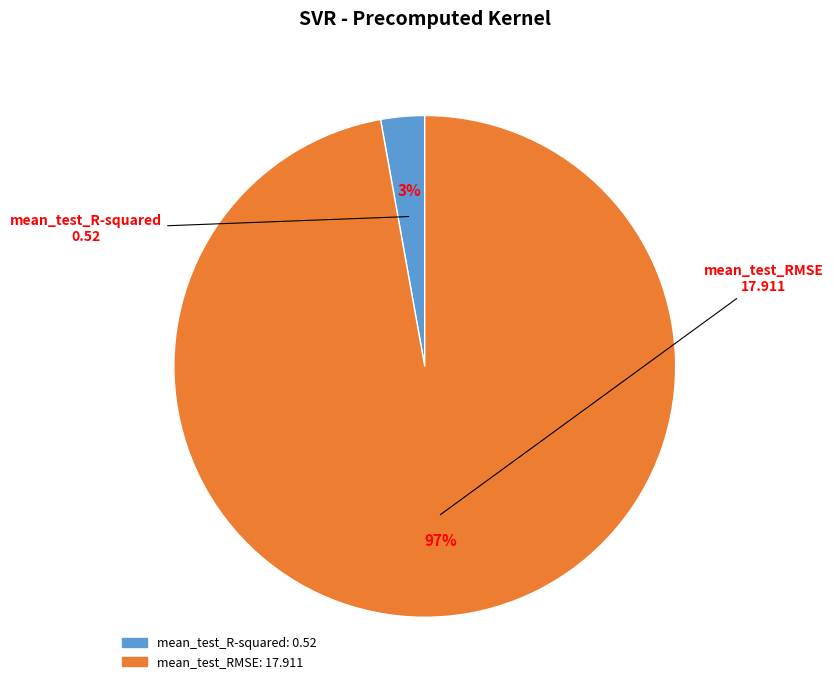

What percentage is the mean_test_R-squared slice, to the nearest percent?

3%